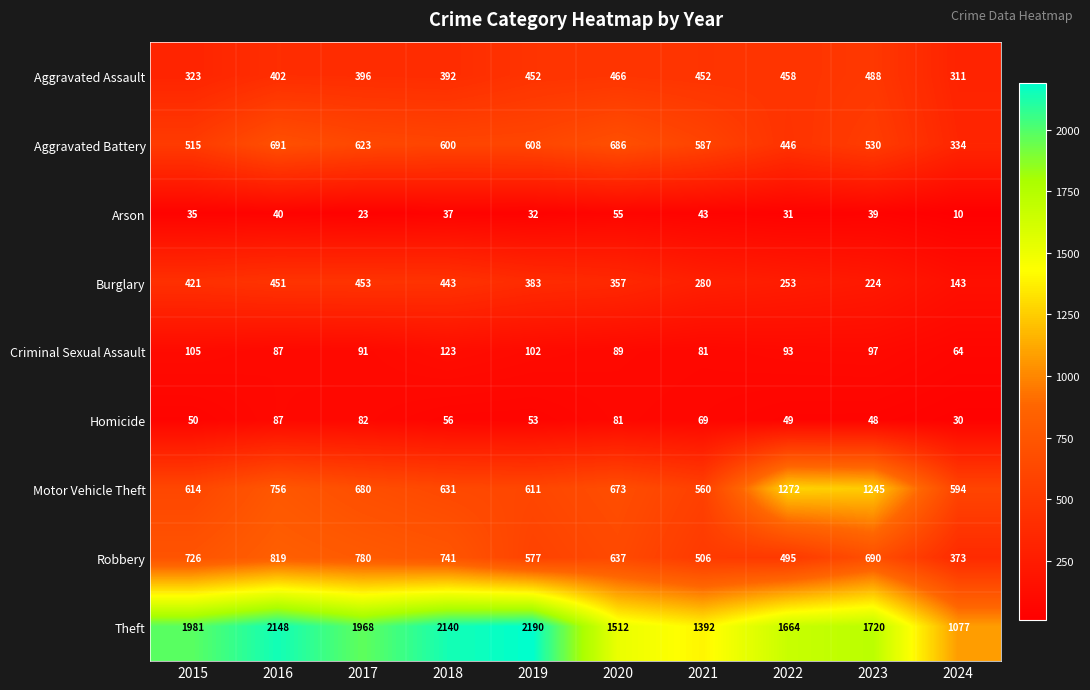

Which series has the widest spread of values?

Theft